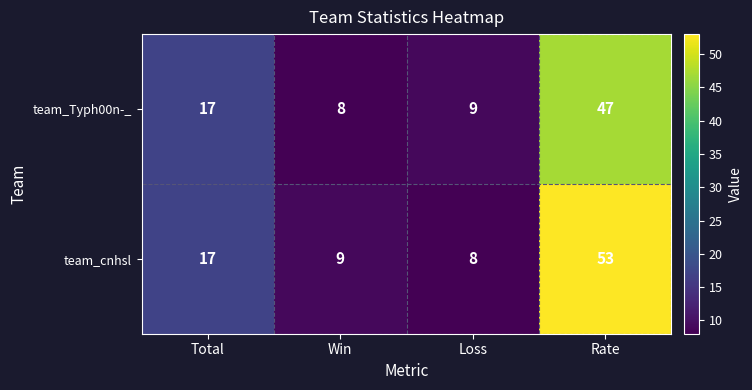

The value of team_Typh00n-_ at Rate is 78. True or false?

False